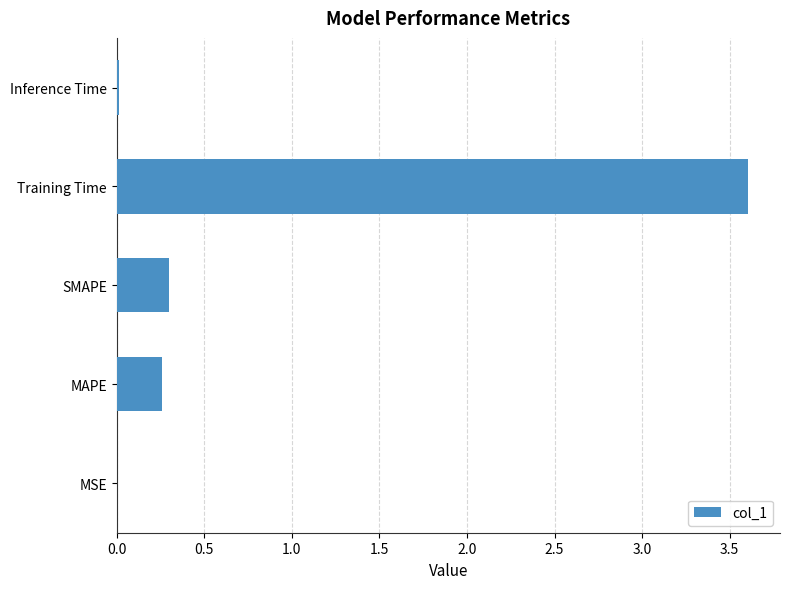

Is it true that the value at SMAPE is 0.3?

True